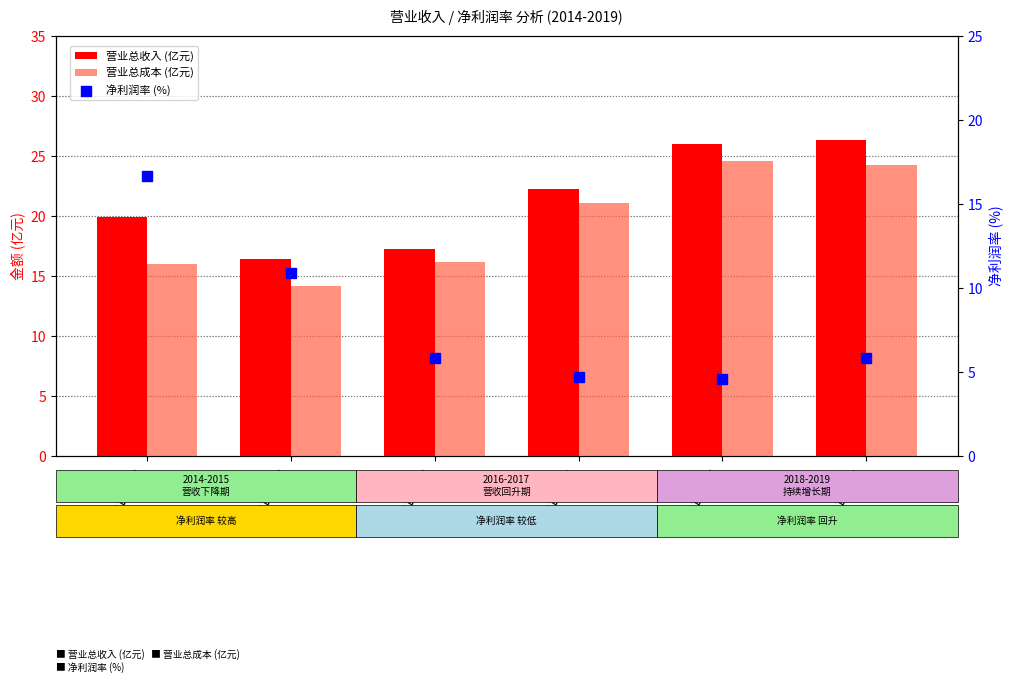

What are all the series names shown in the legend?

营业总收入 (亿元), 营业总成本 (亿元), 净利润率 (%)